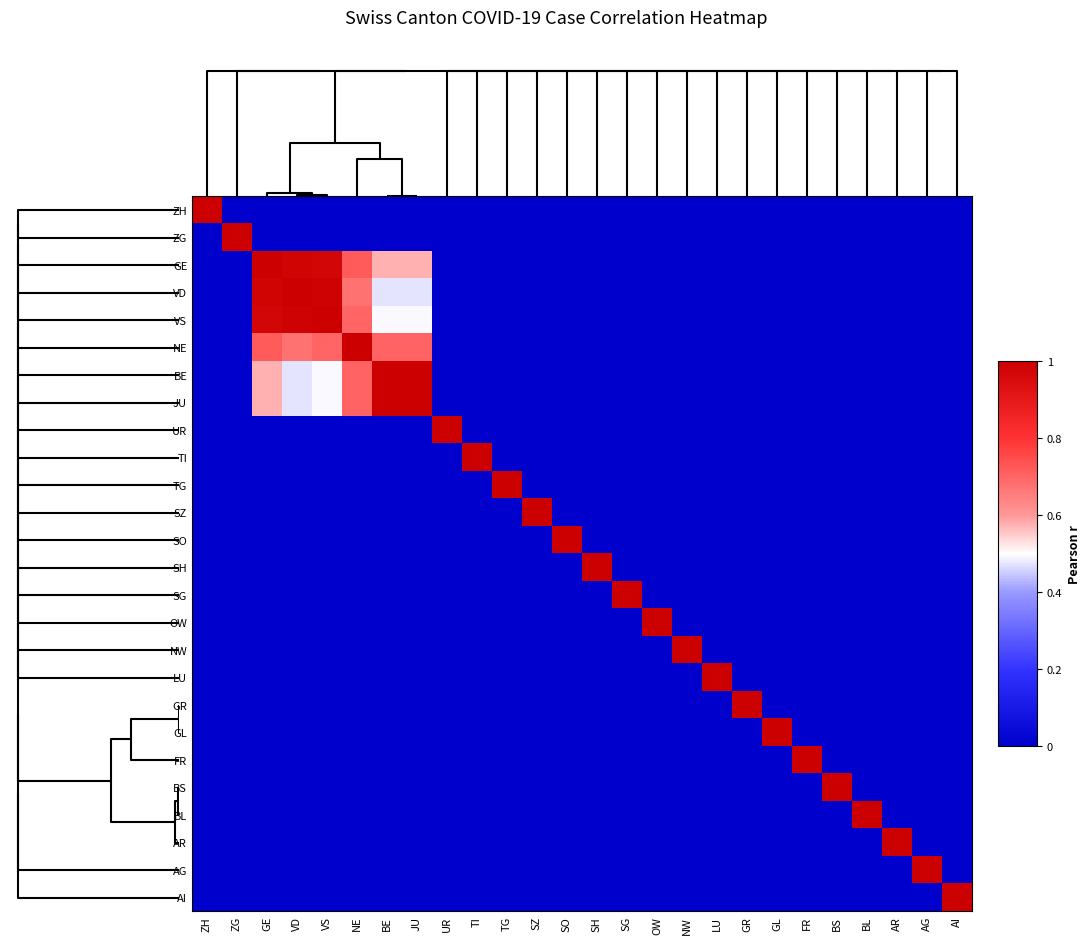

What is the difference between the highest and lowest values at AR?

1.0